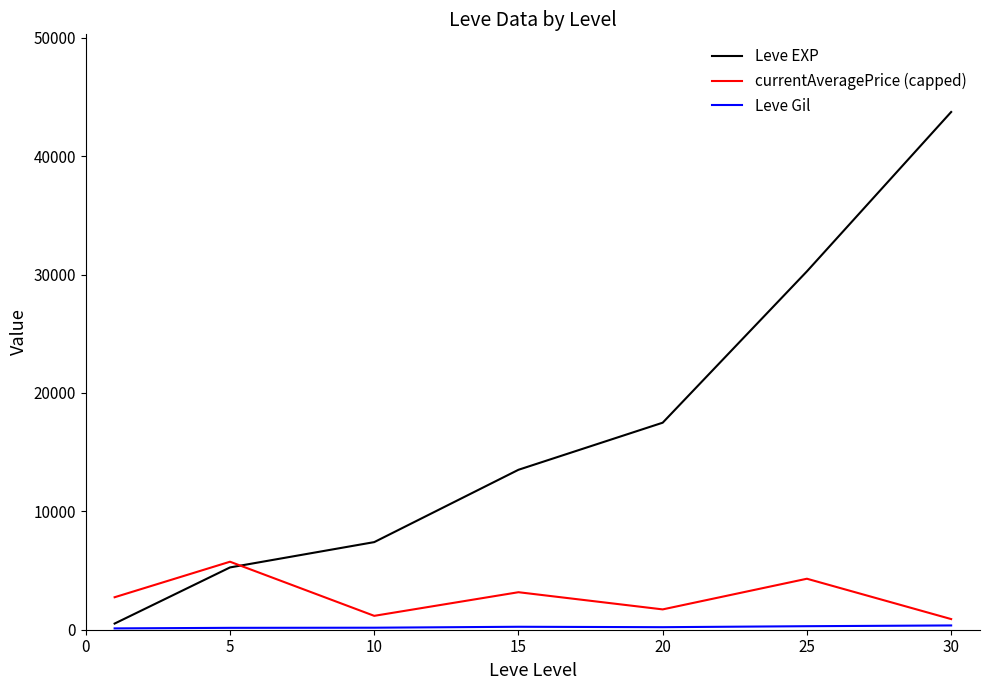

Which series has the widest spread of values?

Leve EXP